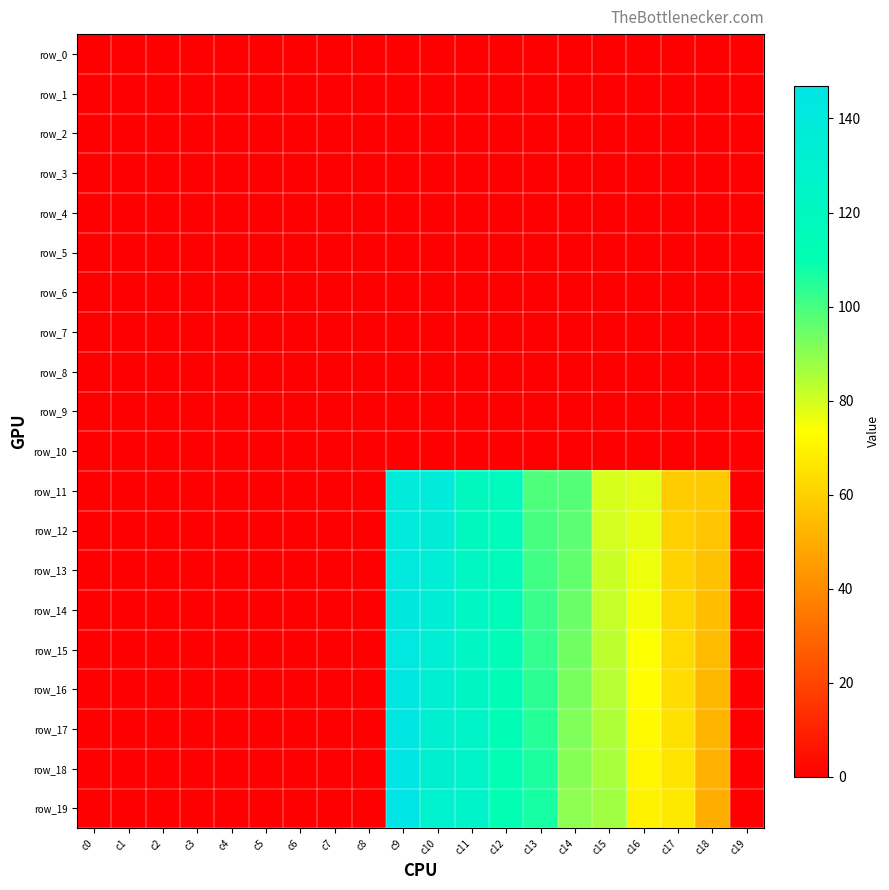

At c19, list the series in order from smallest to largest.

row_0, row_1, row_2, row_3, row_4, row_5, row_6, row_7, row_8, row_9, row_10, row_11, row_12, row_13, row_14, row_15, row_16, row_17, row_18, row_19